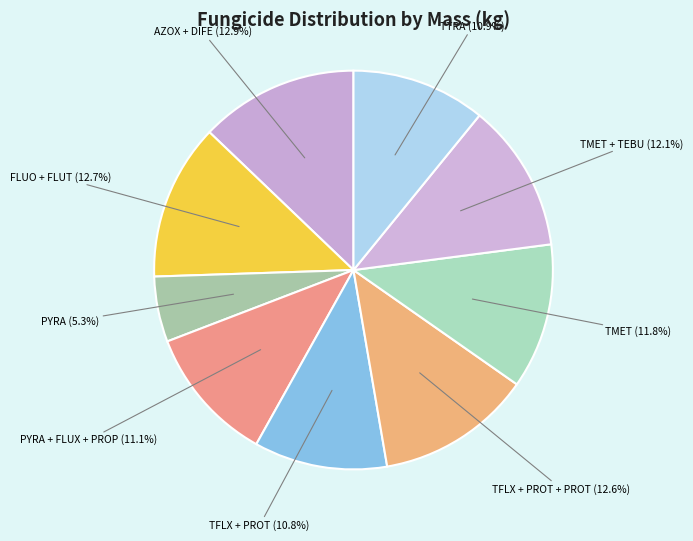

Which slice is the smallest?

PYRA